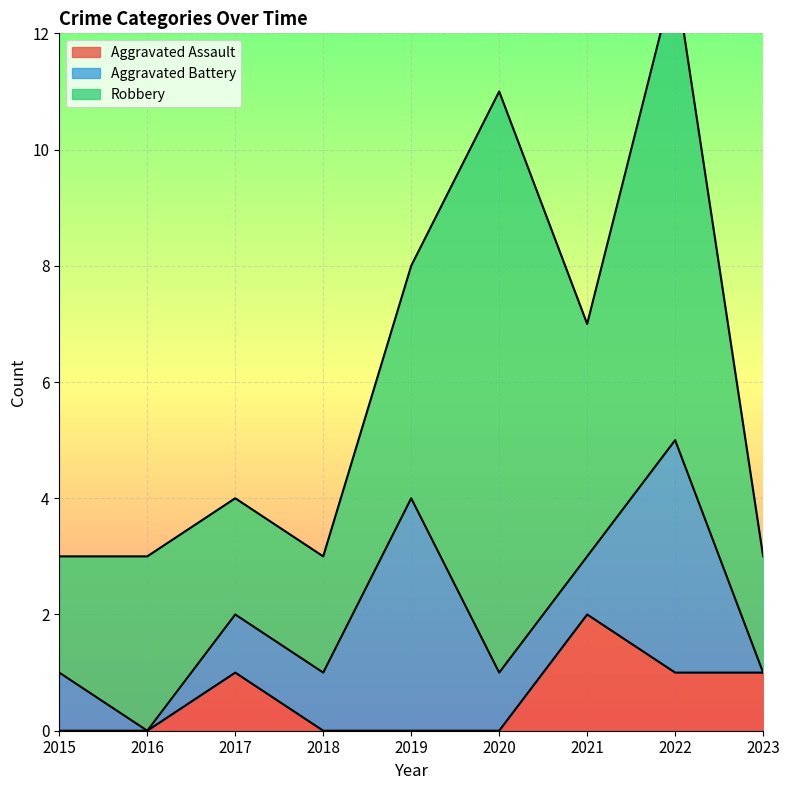

How many categories are shown in the chart?

9